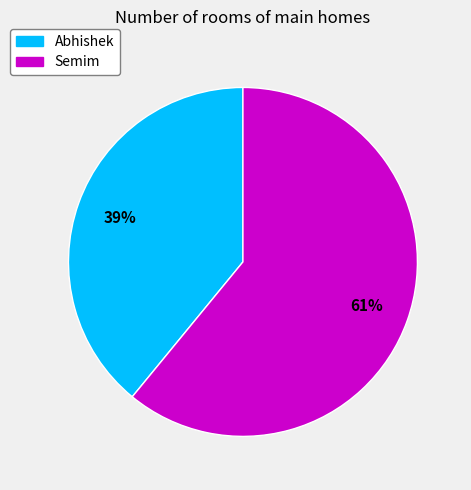

To the nearest percent, what is the combined percentage of Semim and Abhishek?

100%